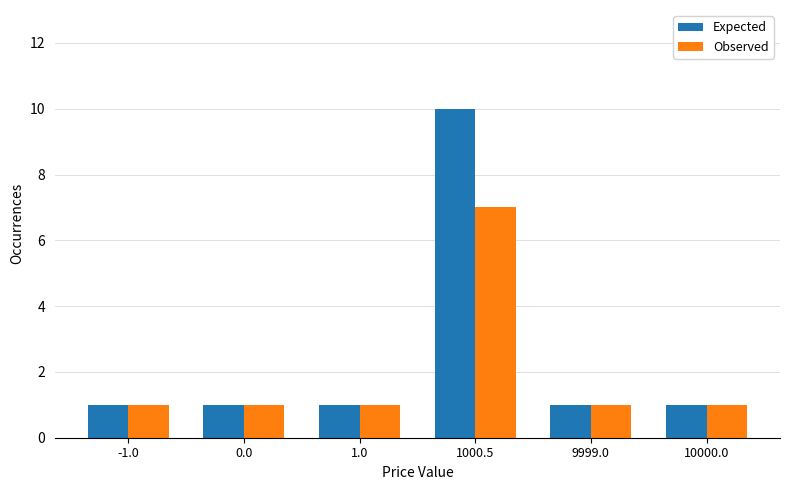

How many bars are there in total?

12